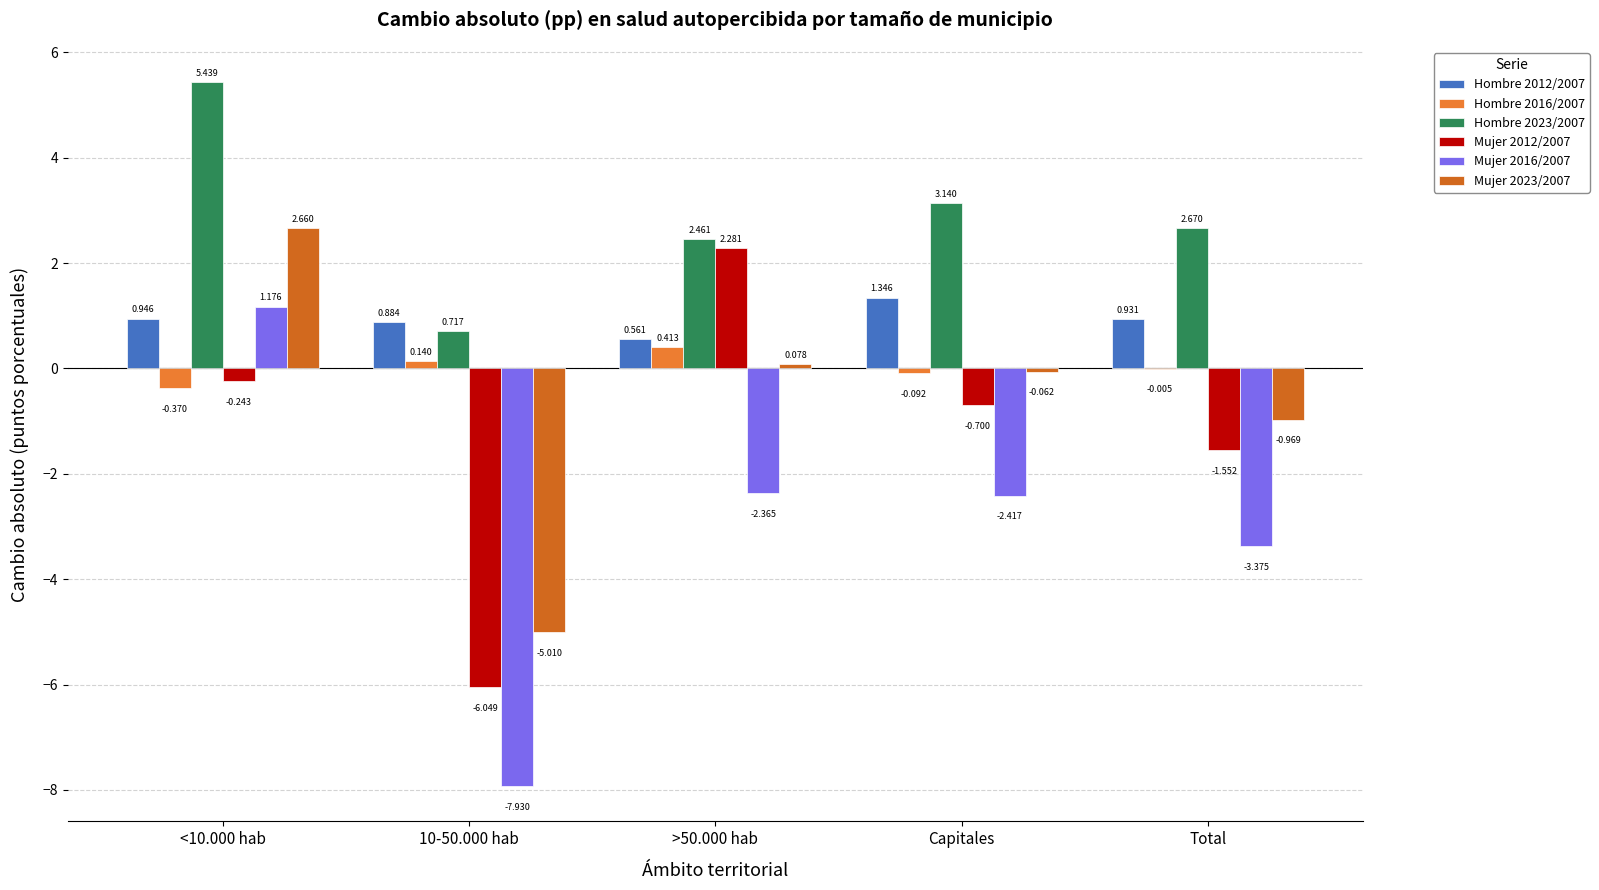

What is the label of the 4th bar from the right?

10-50.000 hab